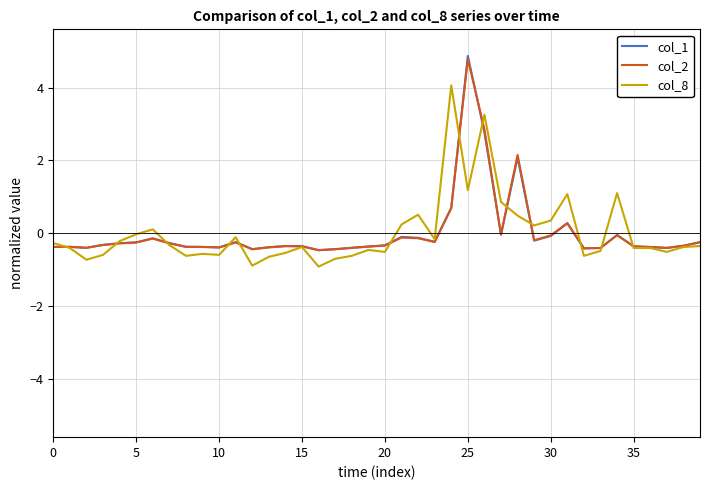

What is the minimum value for col_2?

-0.5